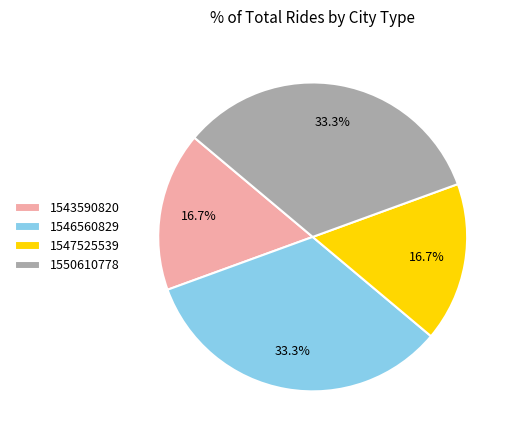

What percentage is NOT represented by 1546560829?

66.7%